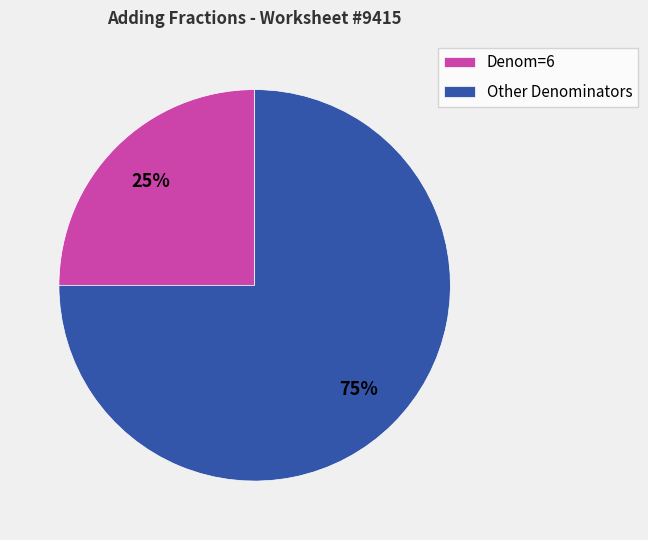

Is it true that Denom=6 is 14% of the pie?

False